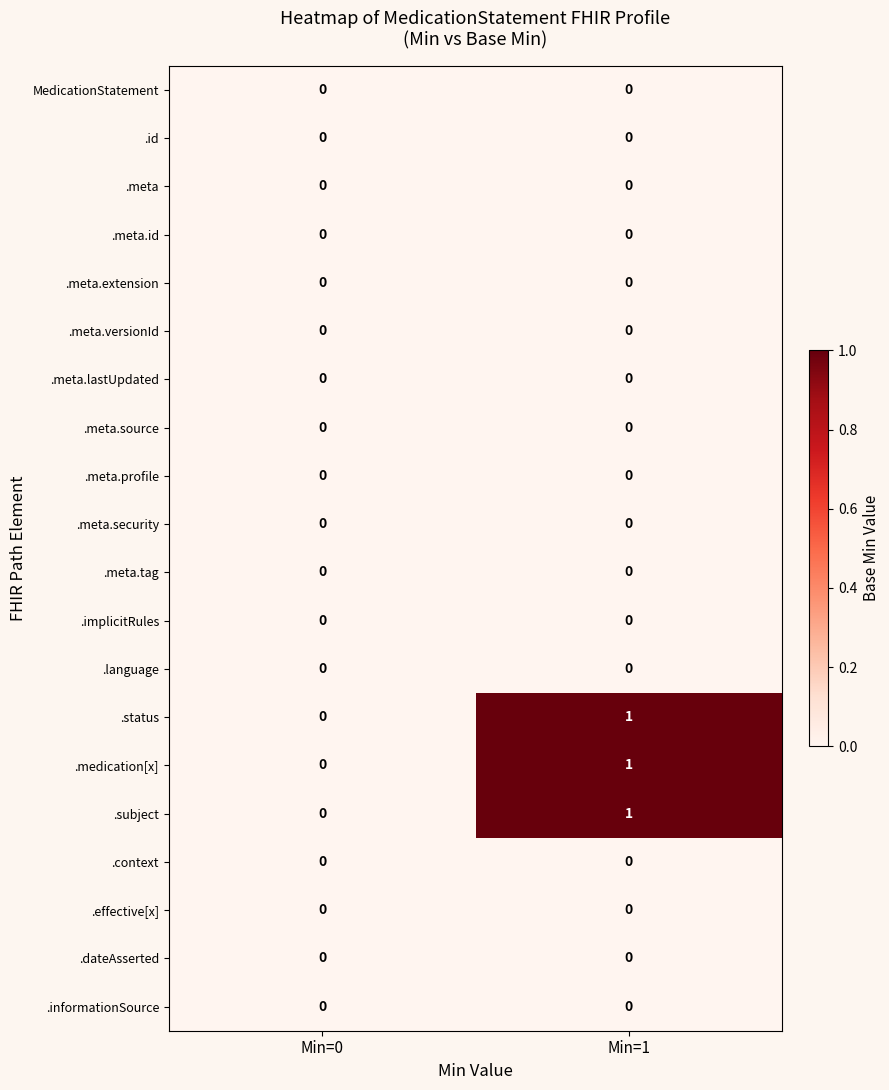

Rank the categories by .medication[x] value from highest to lowest.

Min=1, Min=0